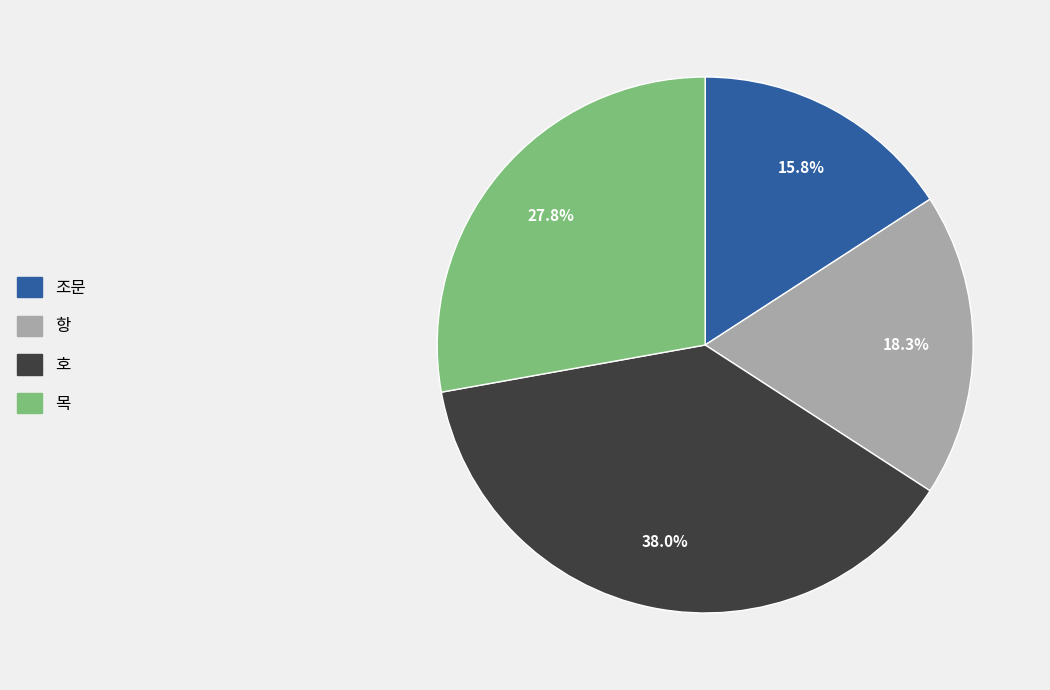

True or false: 목 accounts for 28% of the total.

True